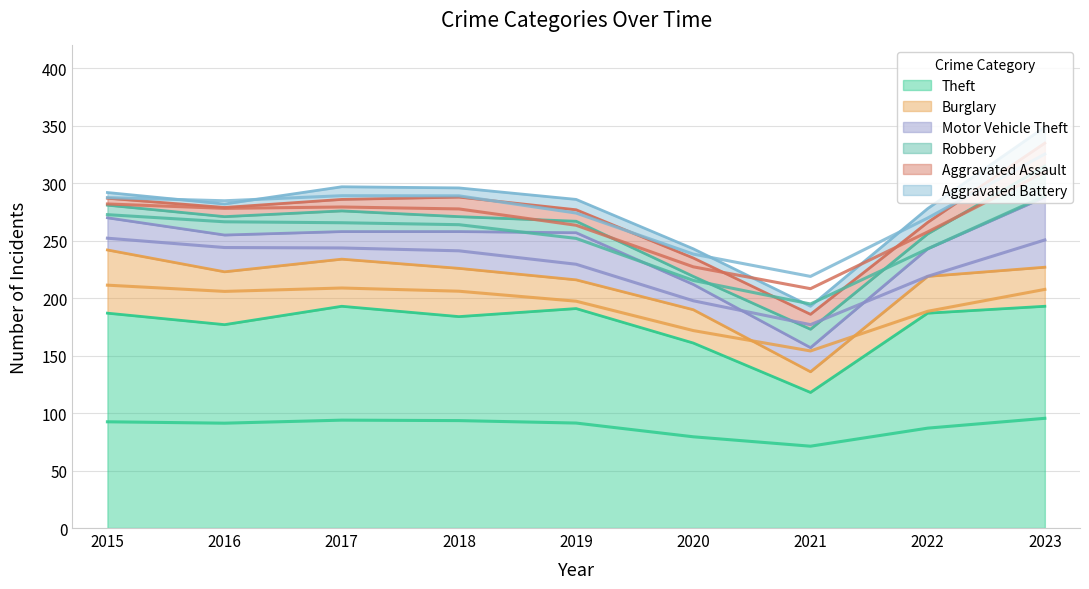

At which category does Burglary reach its first local valley?

2017